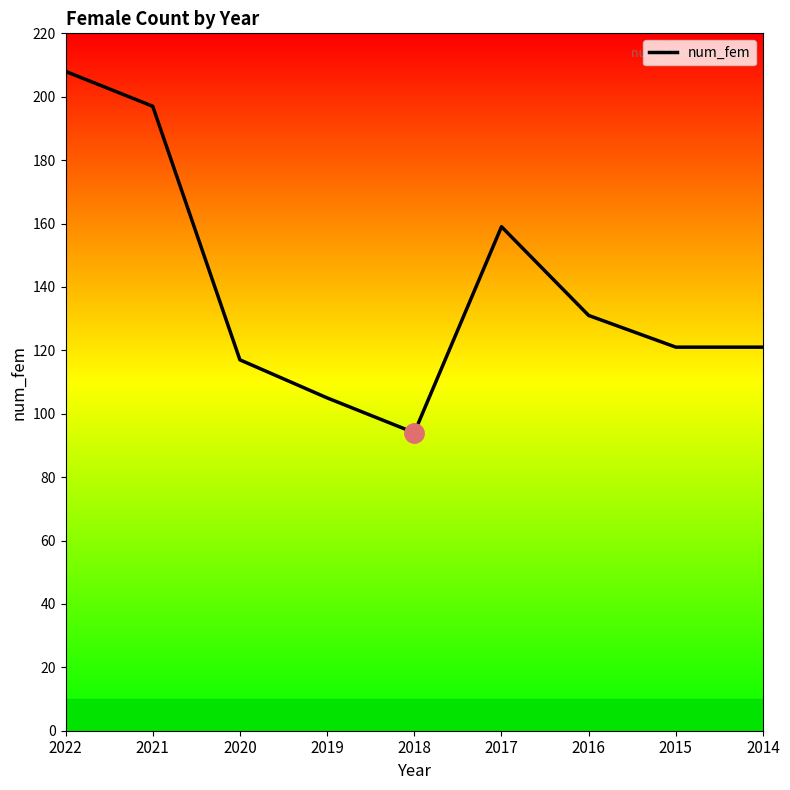

What is the ratio of the value at 2014 to the value at 2021?

0.6